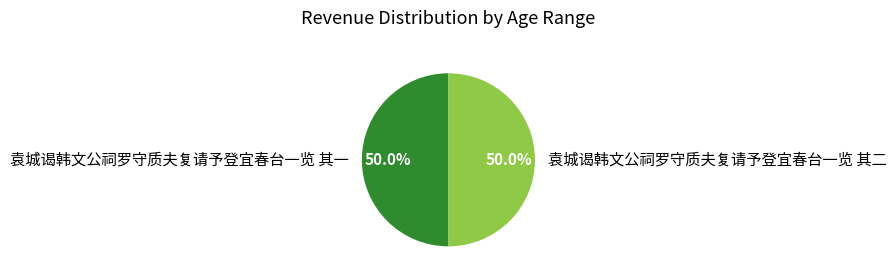

What is the ratio of the value at 袁城谒韩文公祠罗守质夫复请予登宜春台一览 其一 to the value at 袁城谒韩文公祠罗守质夫复请予登宜春台一览 其二?

1.0